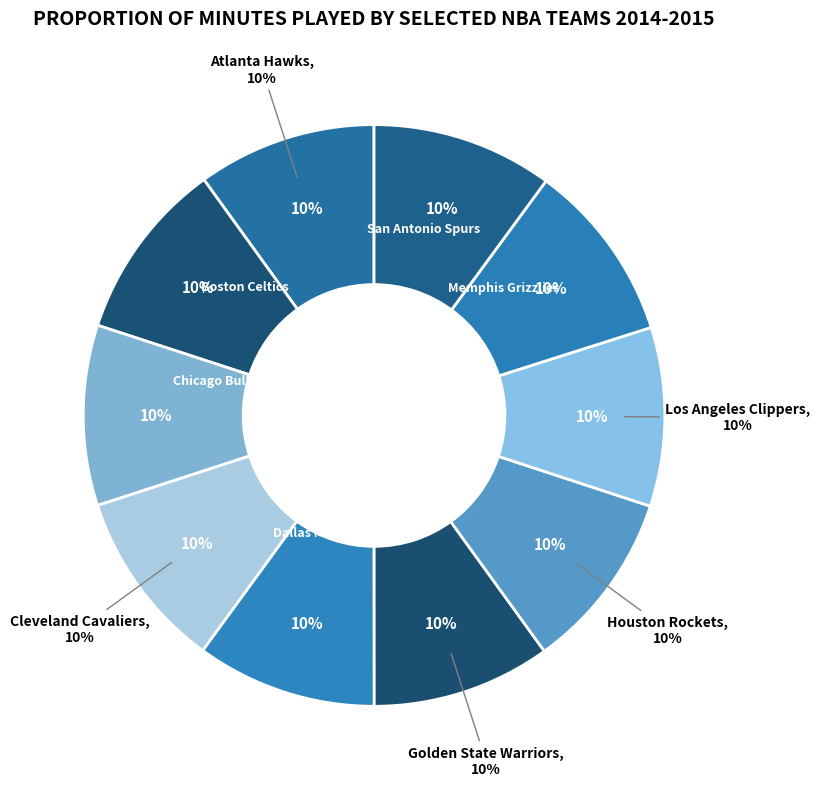

What is the largest slice in the pie chart?

San Antonio Spurs